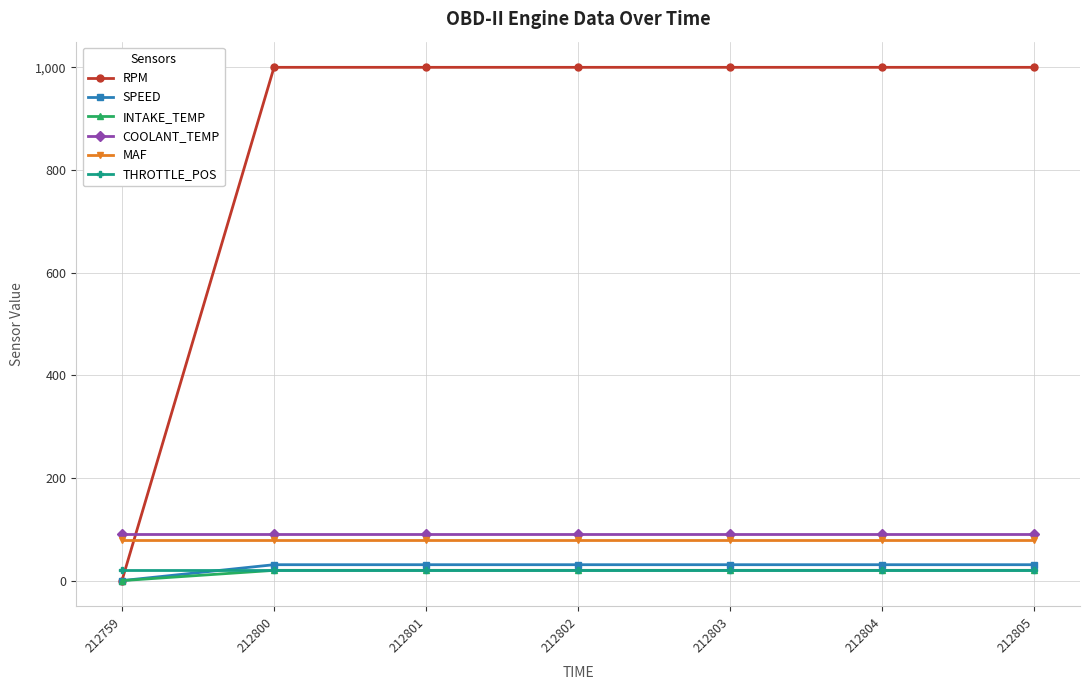

What are all the series names shown in the legend?

RPM, SPEED, INTAKE_TEMP, COOLANT_TEMP, MAF, THROTTLE_POS